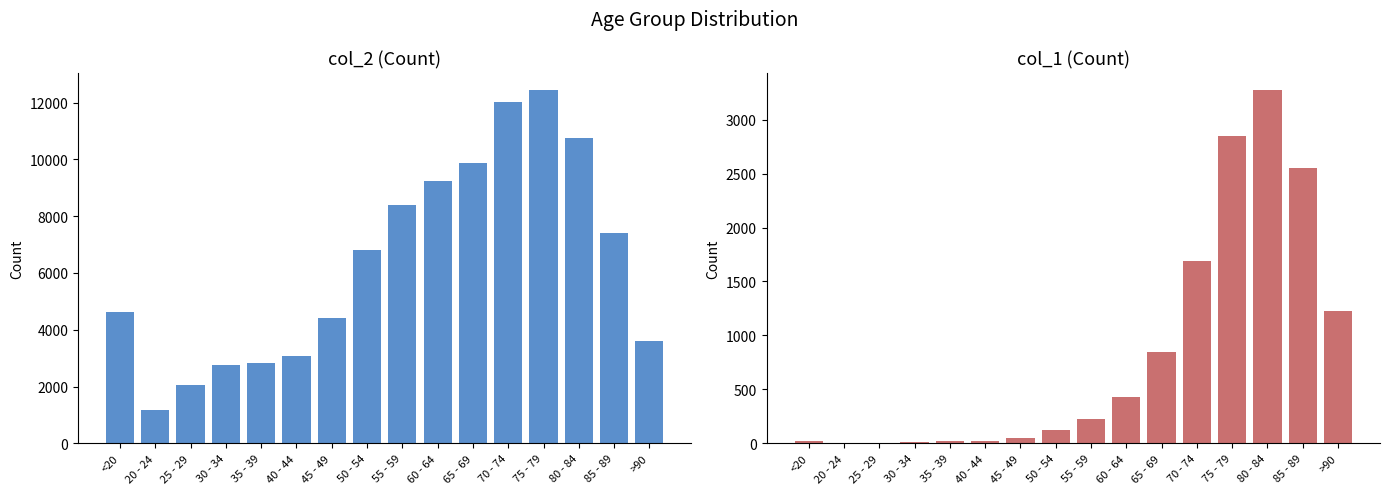

What is the difference between the highest and lowest values at >90?

2380